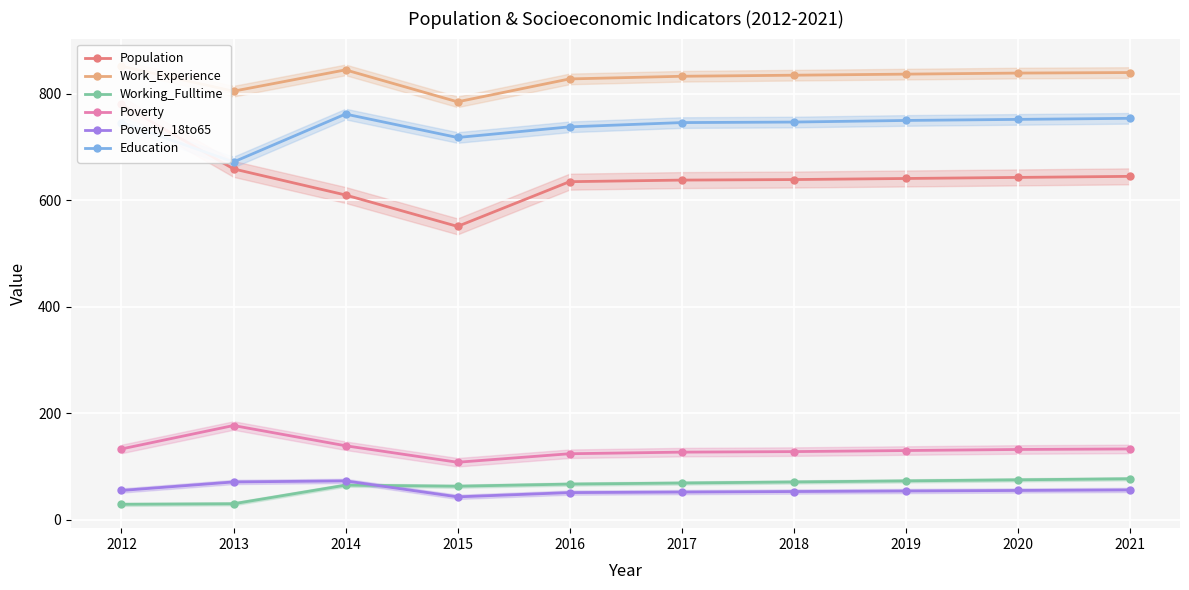

Rank the categories by Education value from highest to lowest.

2014, 2021, 2020, 2019, 2018, 2012, 2017, 2016, 2015, 2013